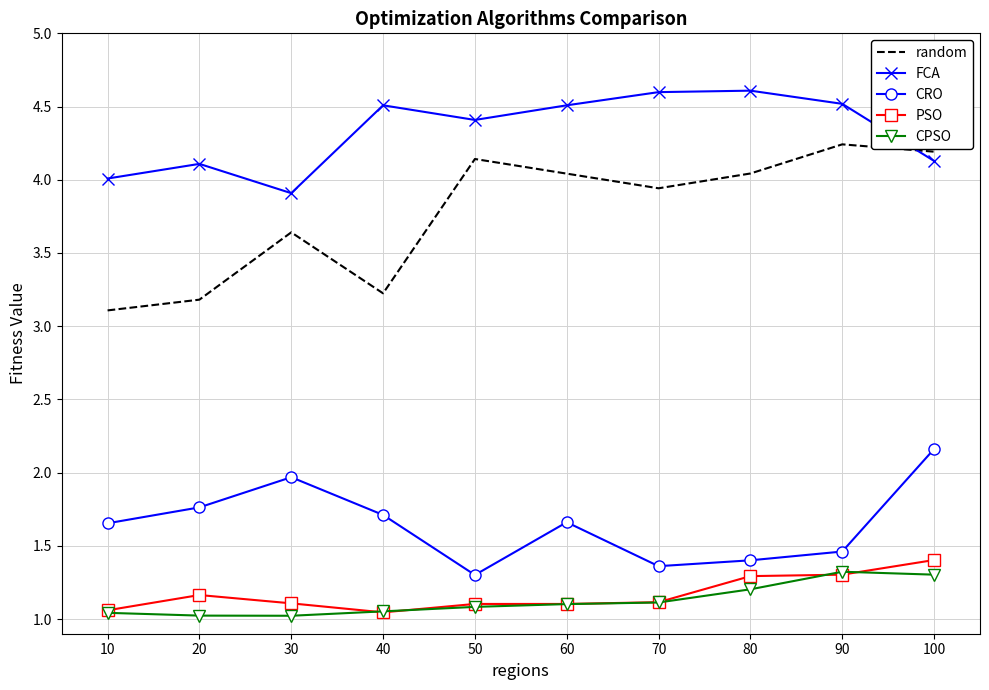

True or false: FCA has more than 1 points higher than both neighbors.

True